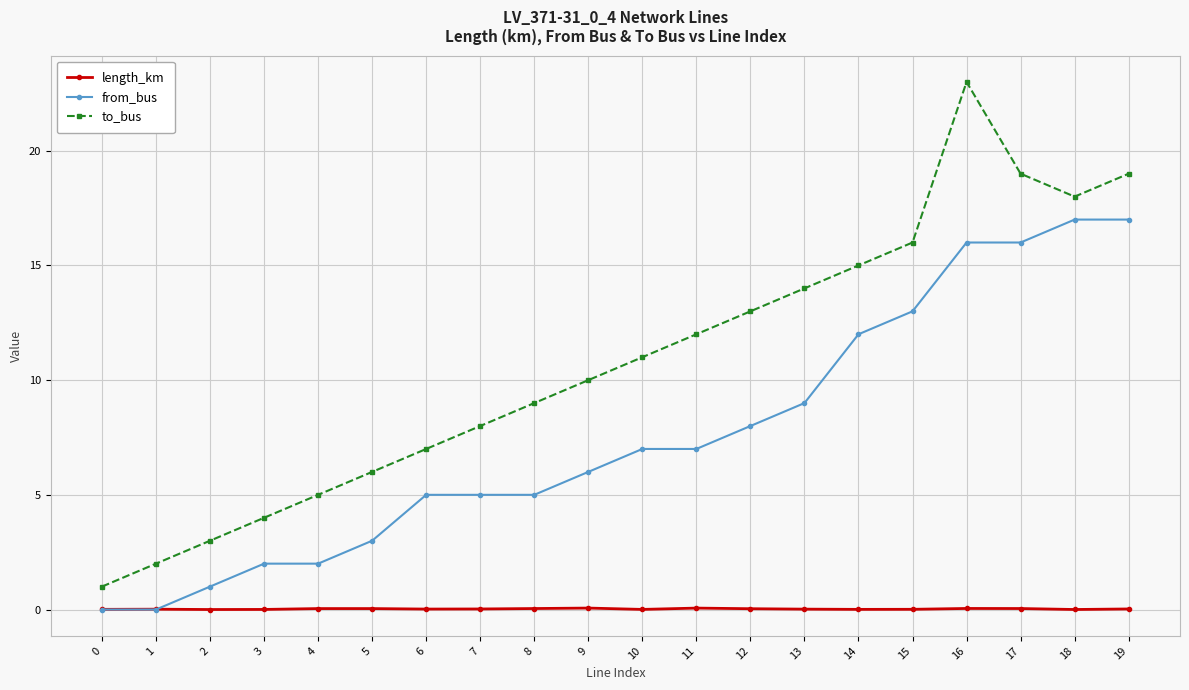

Which series changed the most between 5 and 13?

to_bus